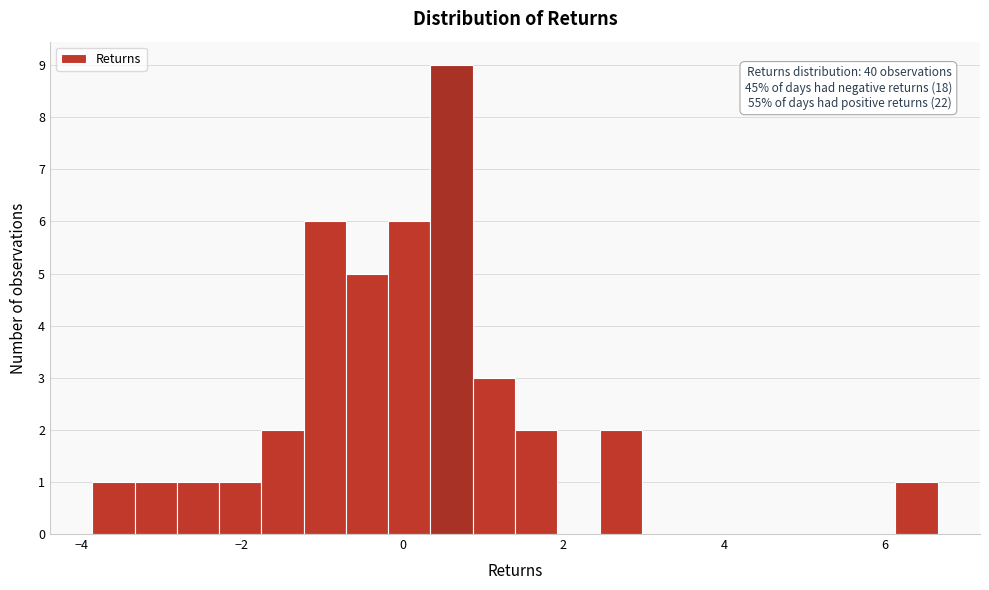

Read against the x-axis, roughly where is the centre of the tallest bar?

0.6